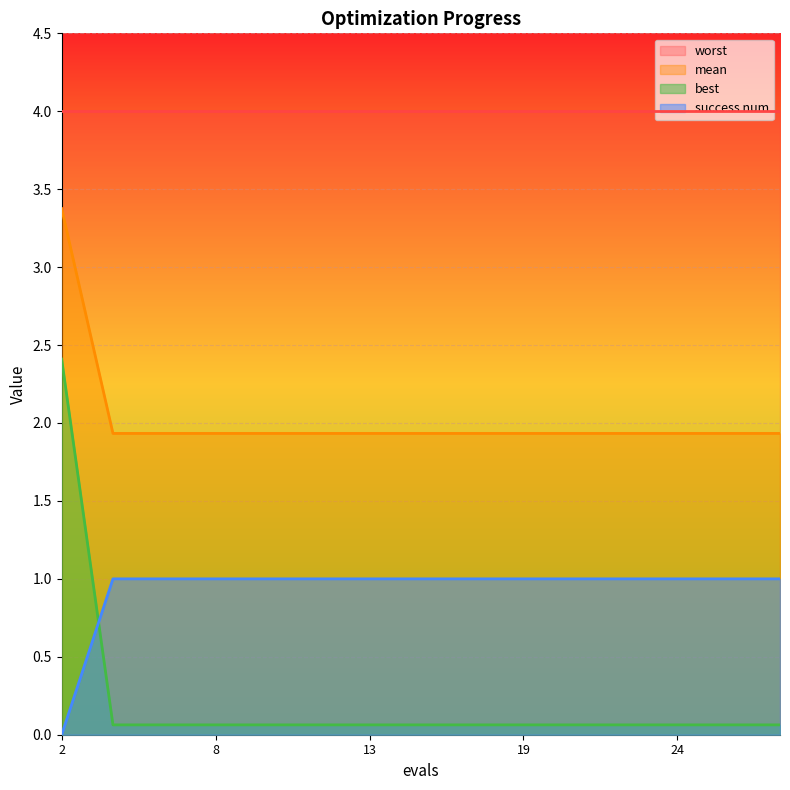

Which has a higher value, 8 or 4?

8